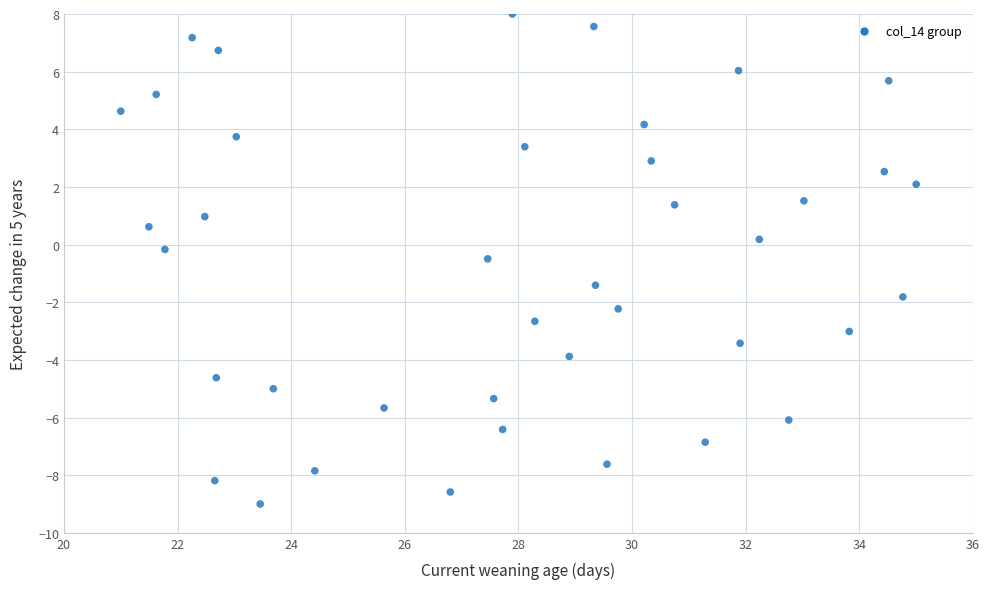

What is the range of Y values (max minus min)?

17.0